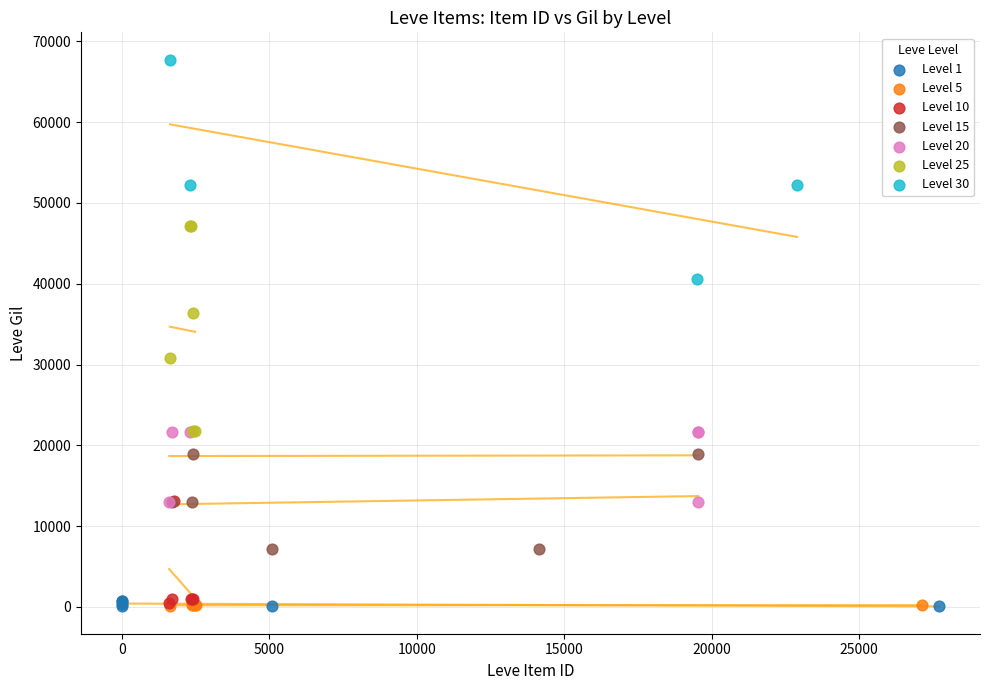

Which series reaches the maximum Y coordinate?

Level 30